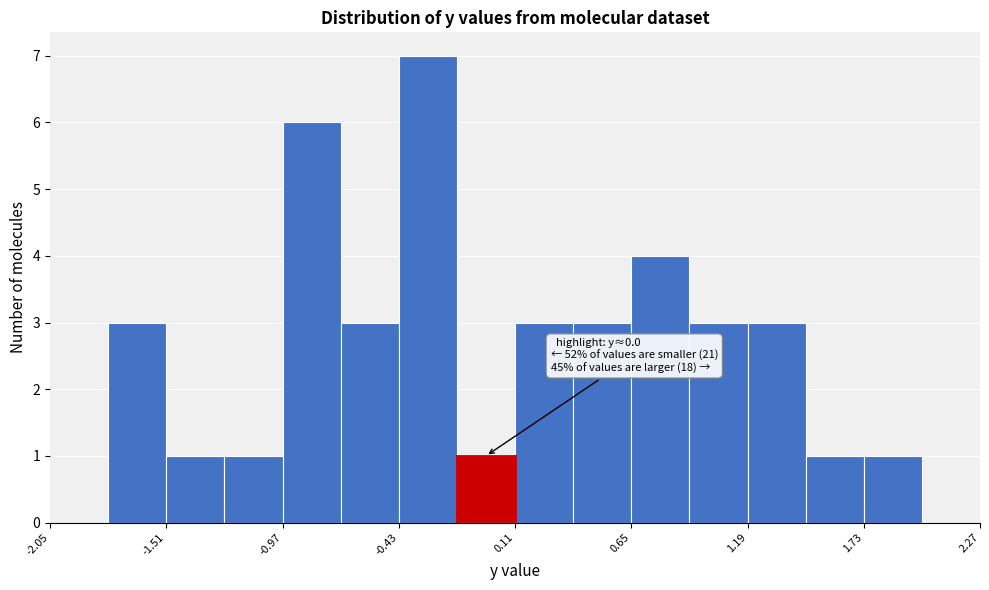

Read against the x-axis, roughly where is the centre of the tallest bar?

-0.3